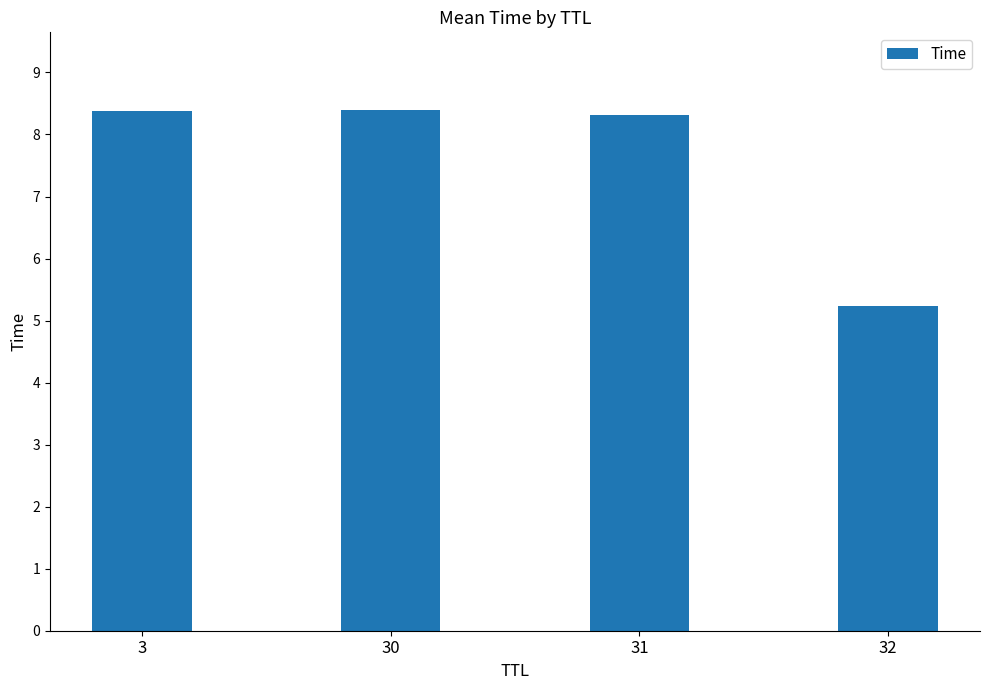

Reading left to right, what are all the values shown in this chart?

8.4	8.4	8.3	5.2